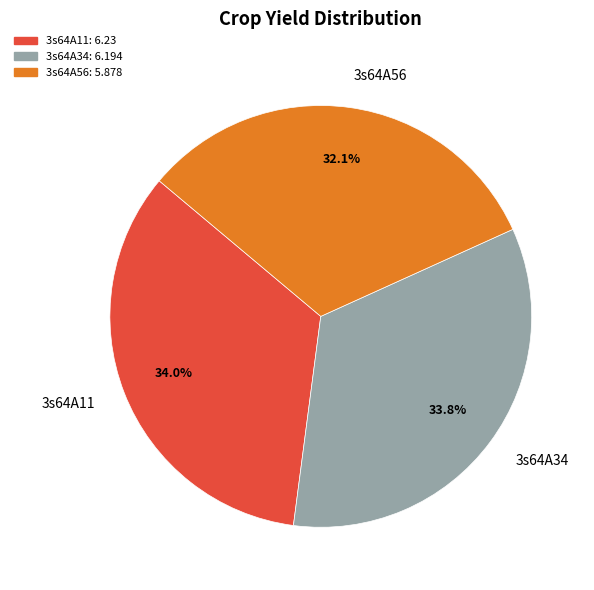

Is it true that 3s64A11 is 34% of the pie?

True